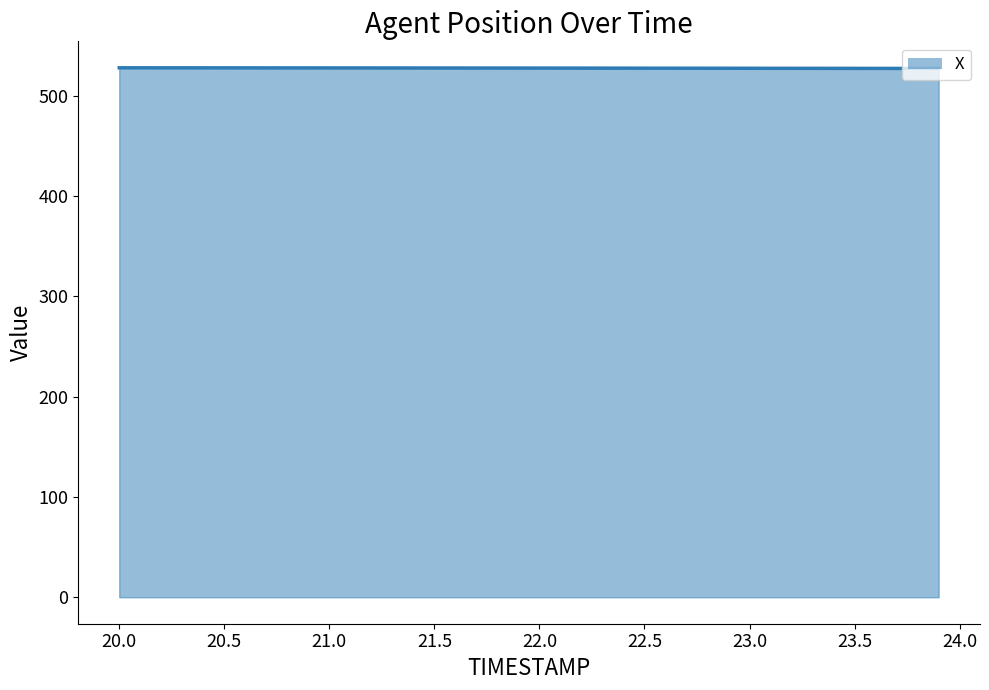

What is the greatest value displayed?

527.7